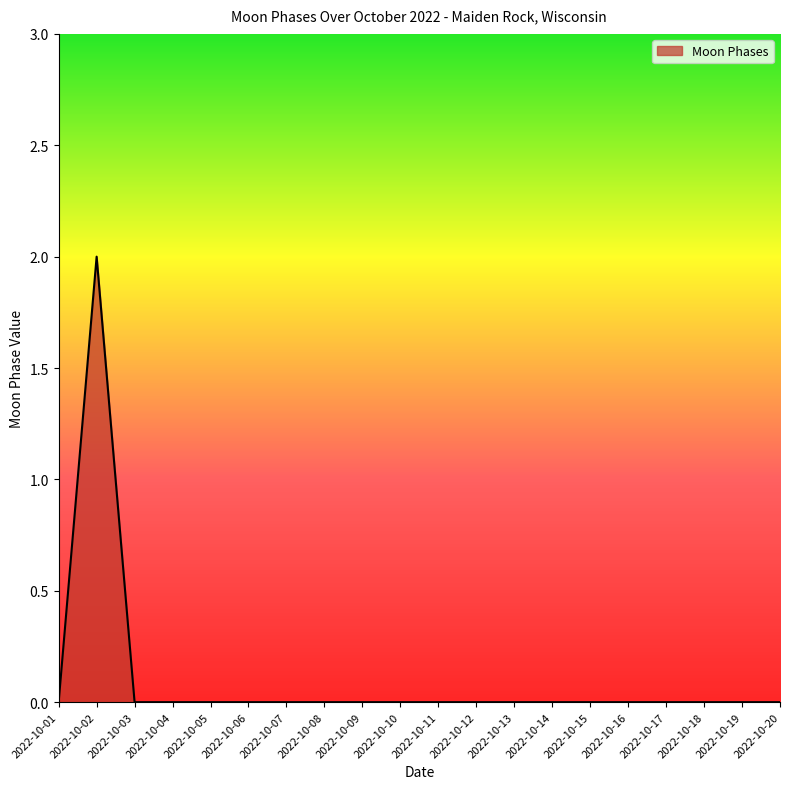

What is the difference between the maximum and minimum values?

2